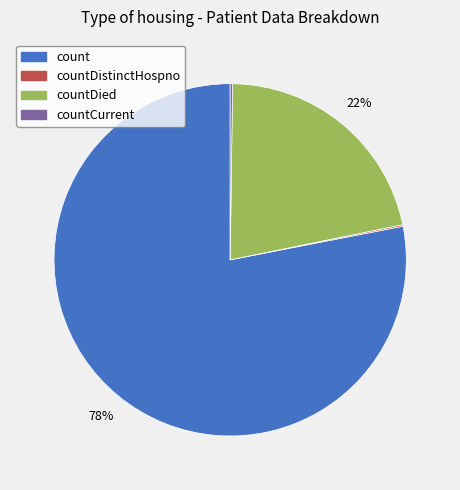

To the nearest percent, what is the average slice percentage?

25%